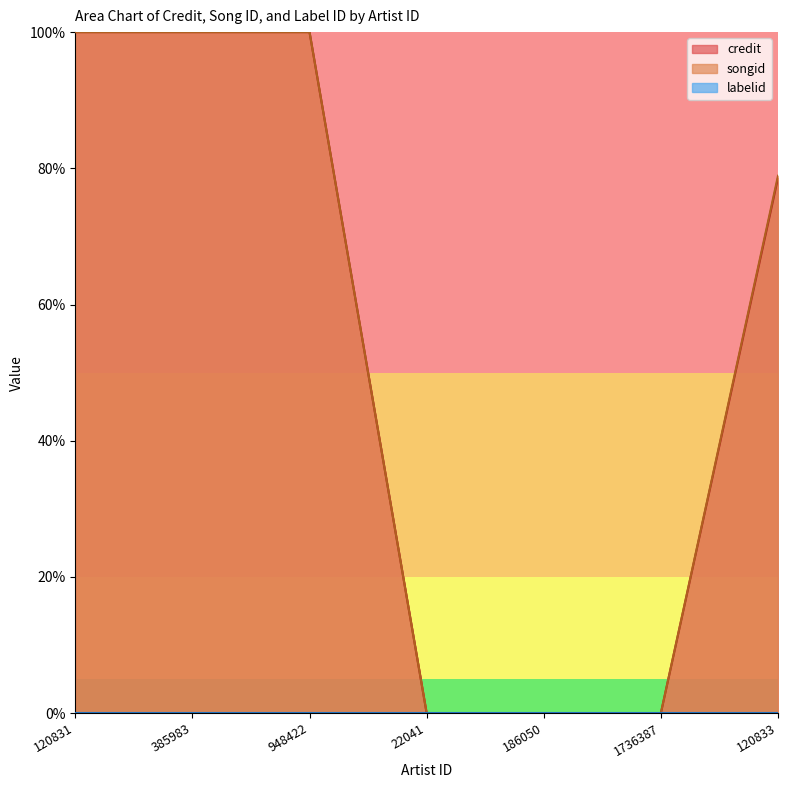

How many data points in credit are above 78?

4